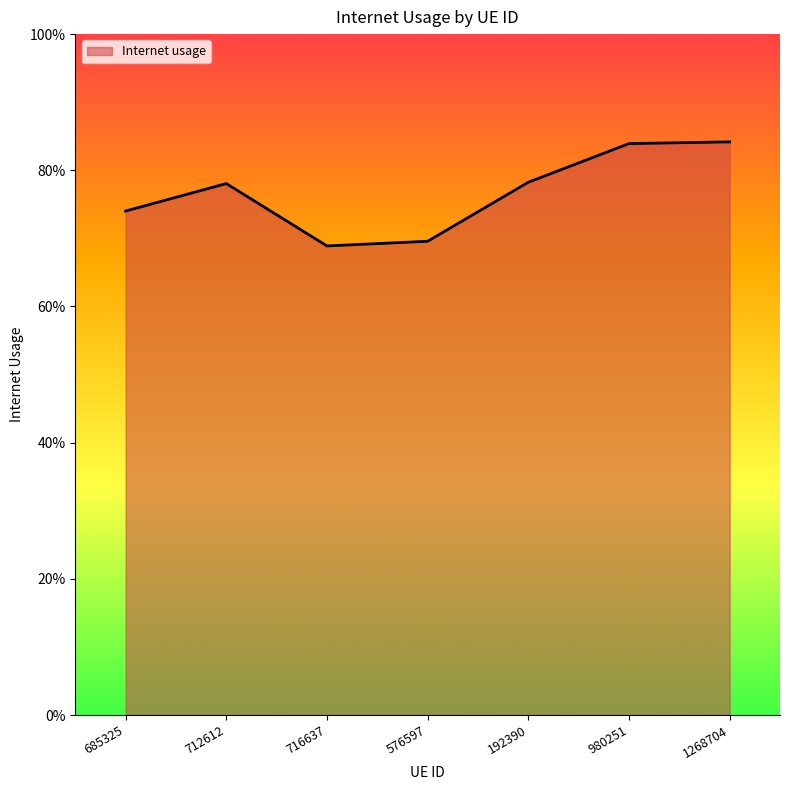

Does the chart display data point markers on the line(s)?

No